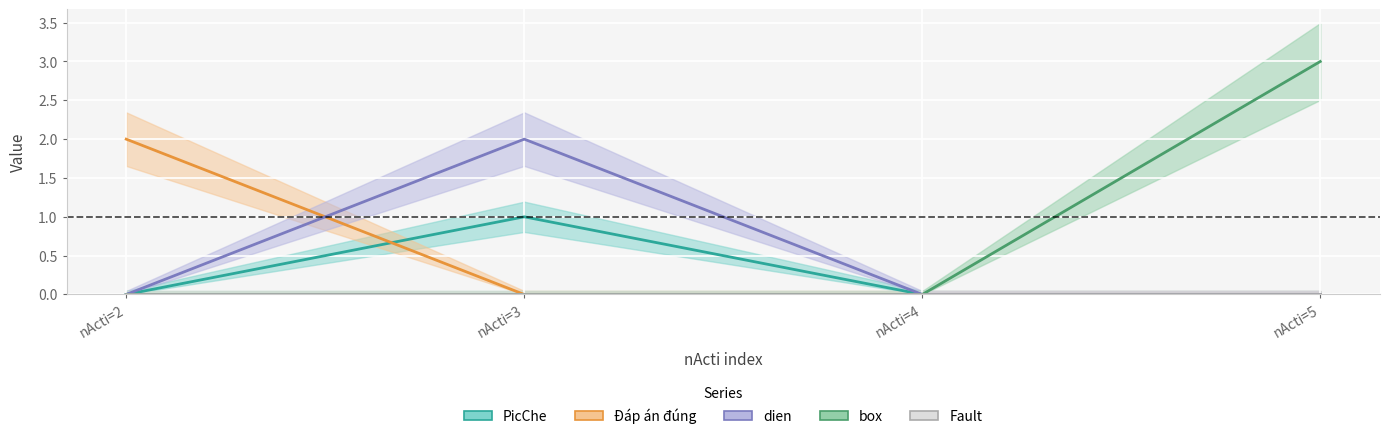

Which category has the highest value in the box series?

nActi=5